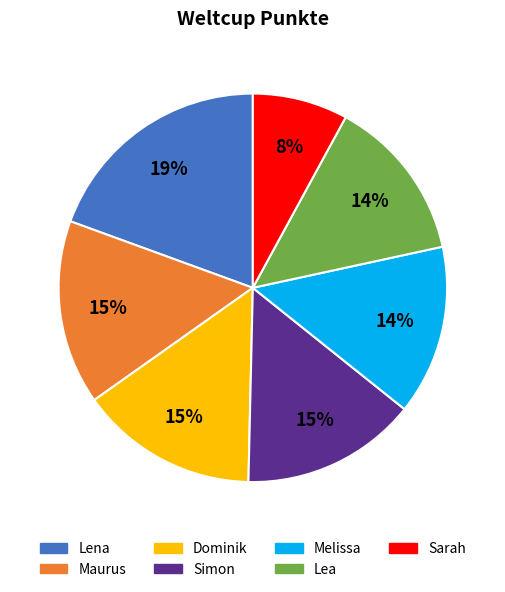

Which slice is the smallest?

Sarah